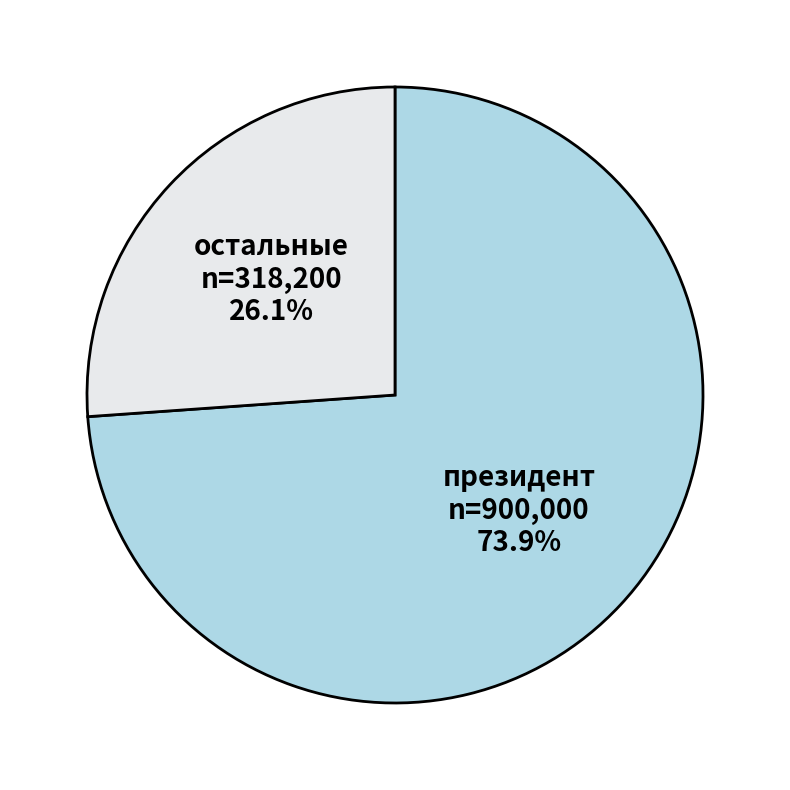

What is the largest slice in the pie chart?

президент